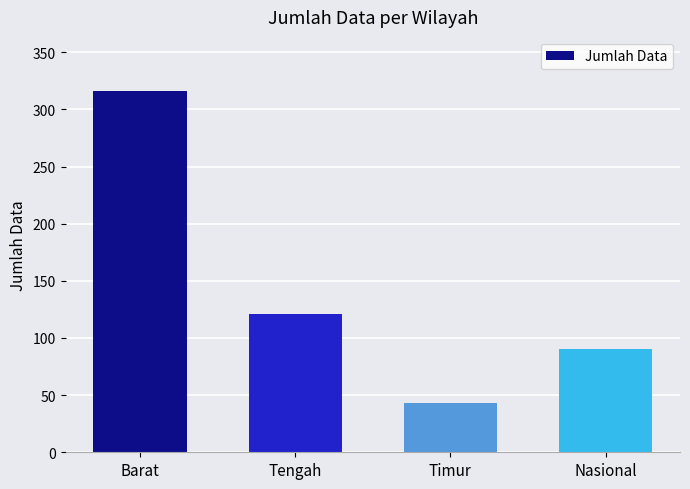

Reading left to right, extract all data points from this chart.

316	121	43	90